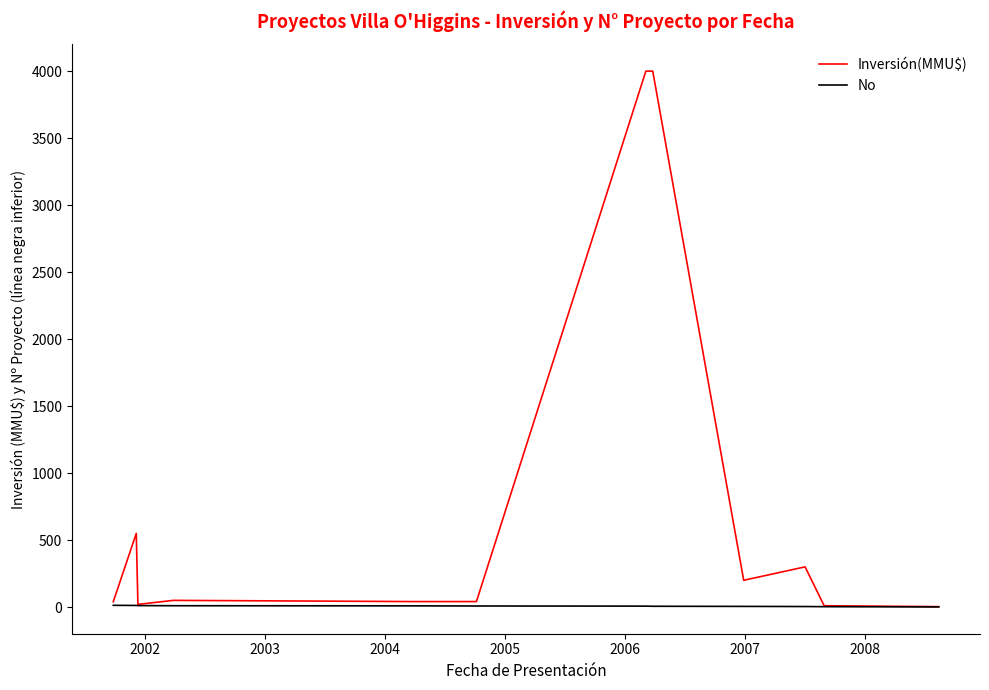

How many lines are shown in the chart?

2